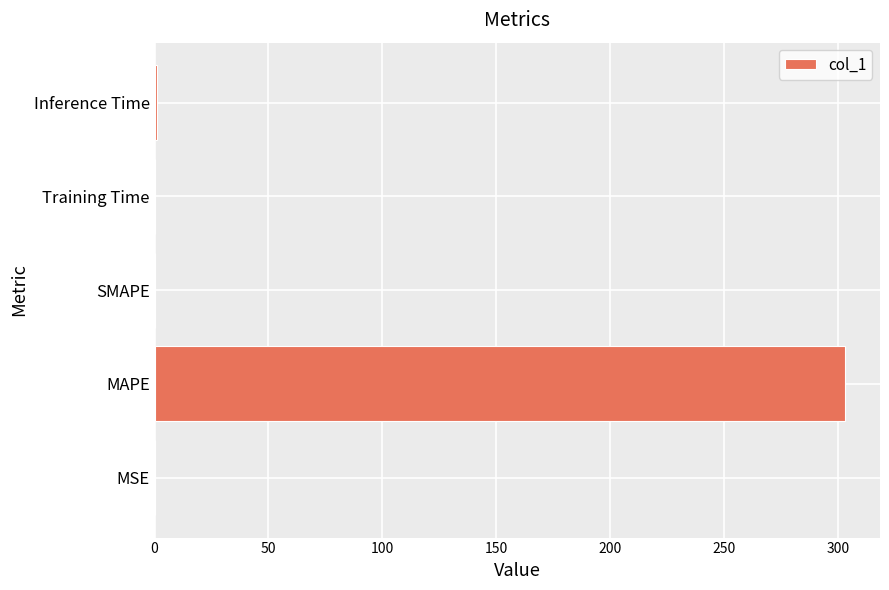

What is the sum of all values?

304.4